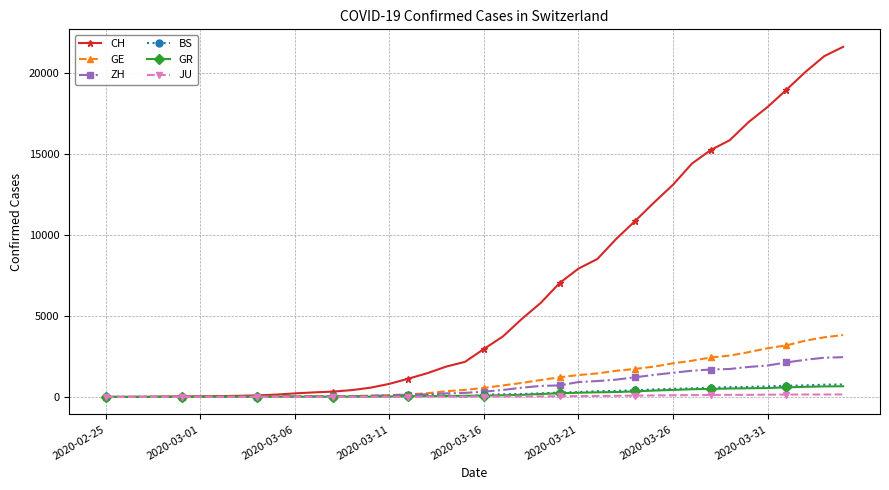

Which series has the widest spread of values?

CH